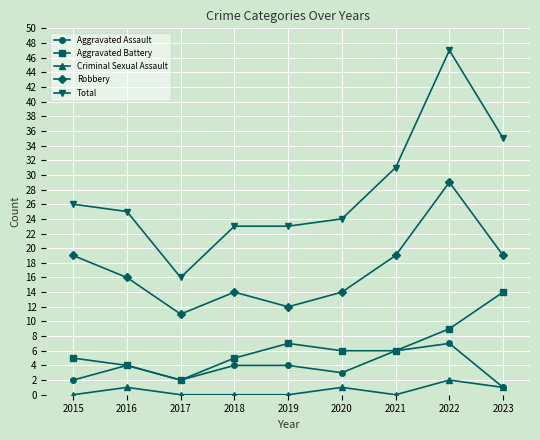

At how many categories does at least one series exceed 0?

9